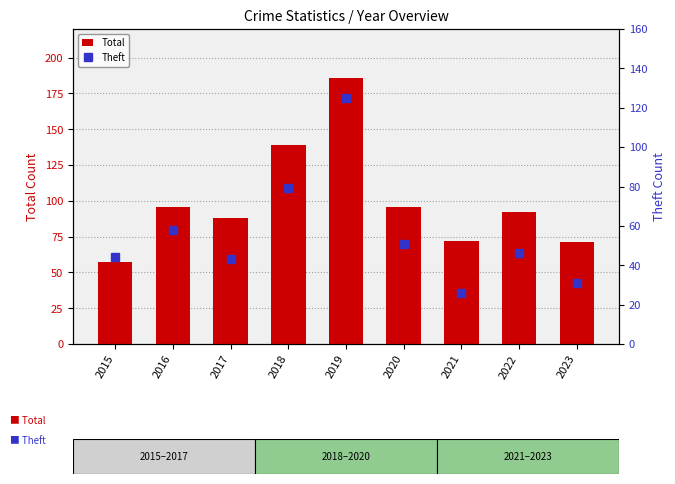

Rank the categories by Total value from lowest to highest.

2015, 2023, 2021, 2017, 2022, 2016, 2020, 2018, 2019